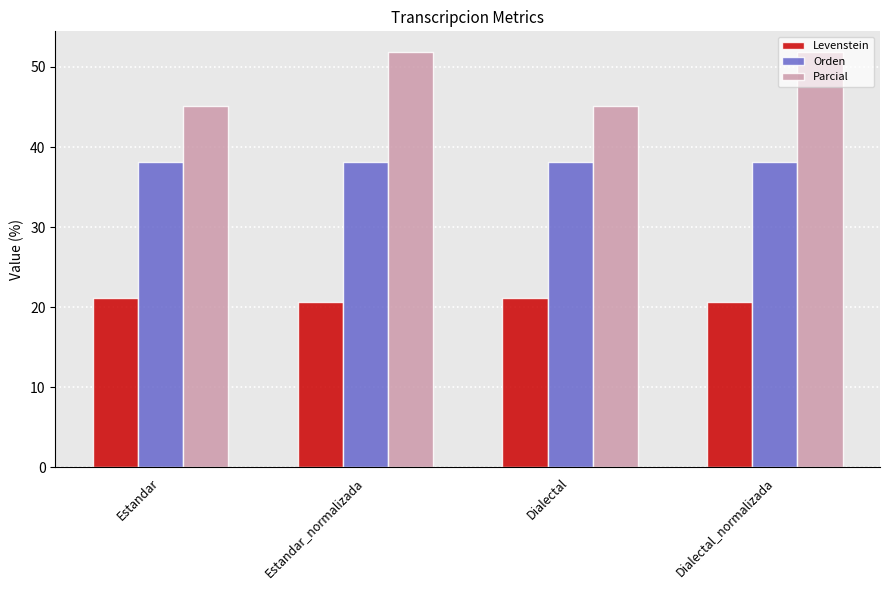

Rank the series by their average value, from highest to lowest.

Parcial, Orden, Levenstein